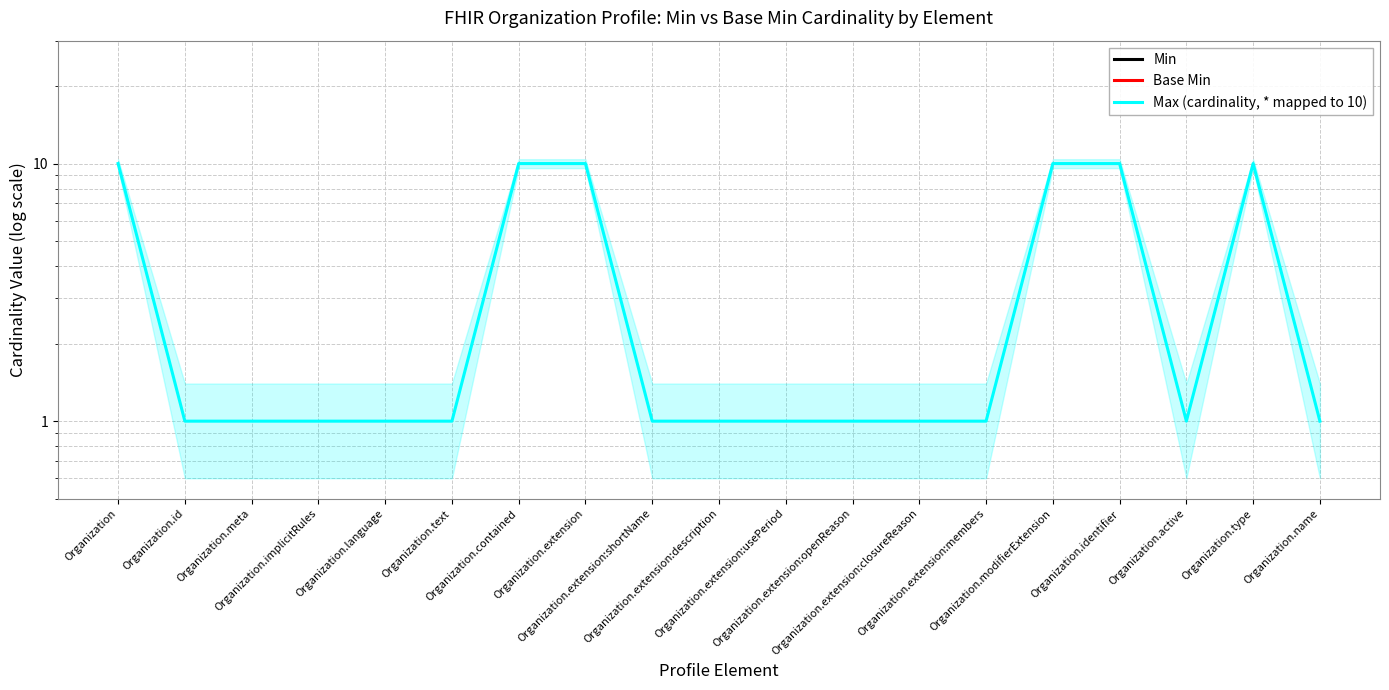

What is the value of the Max (cardinality, * mapped to 10) point at the 18th from the left?

10